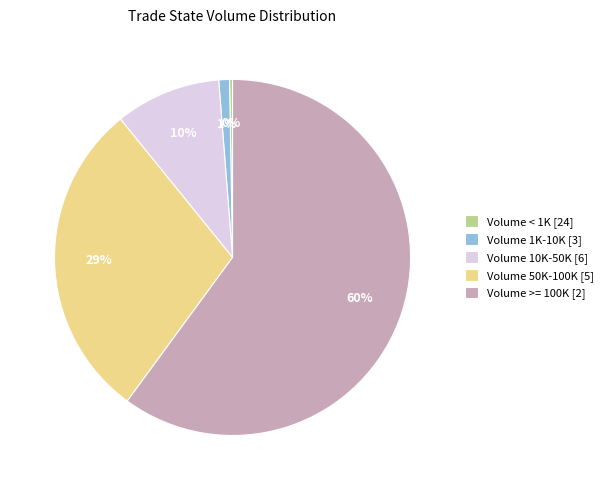

Which category has the biggest portion of the pie?

Volume >= 100K [2]